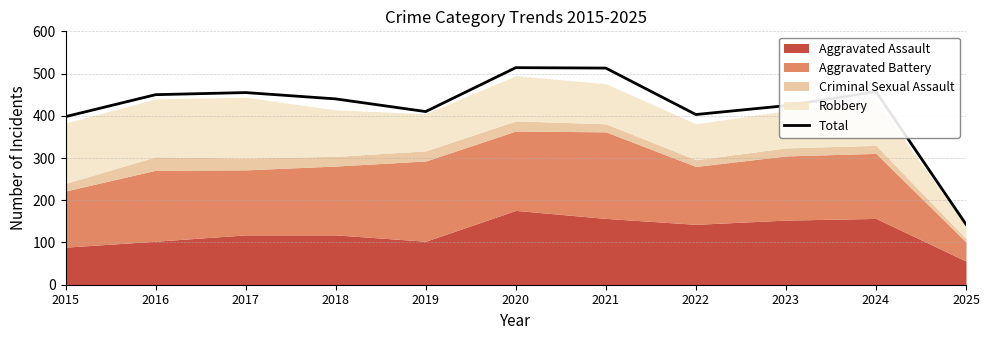

The value at 2018 is 133. True or false?

False